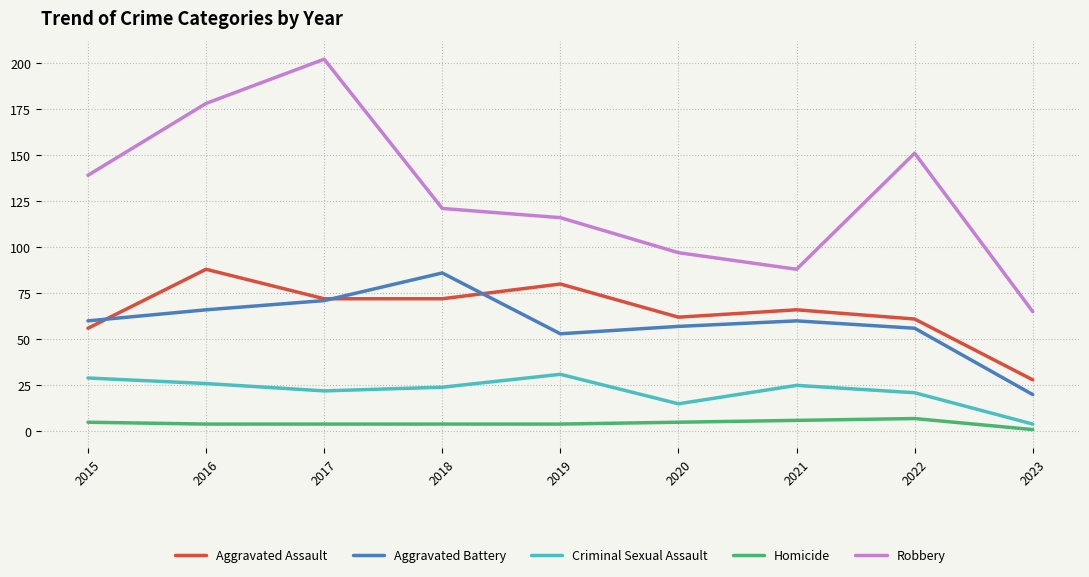

What are all the series names shown in the legend?

Aggravated Assault, Aggravated Battery, Criminal Sexual Assault, Homicide, Robbery